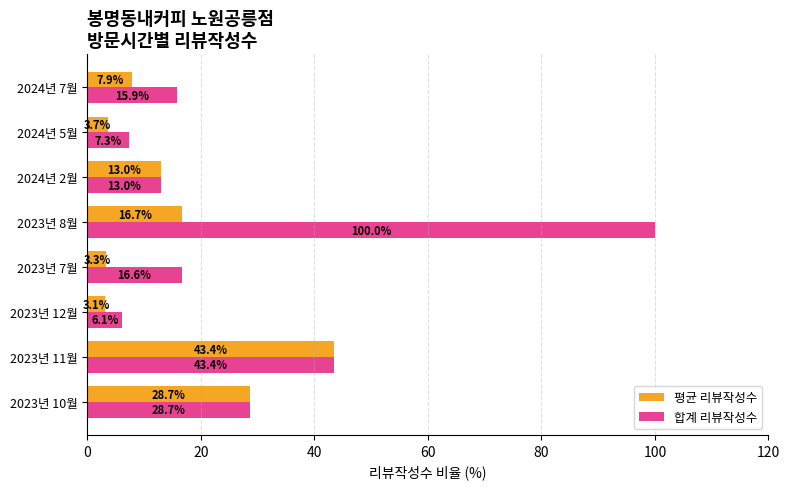

The value of 합계 리뷰작성수 at 2023년 7월 is 23.7. True or false?

False